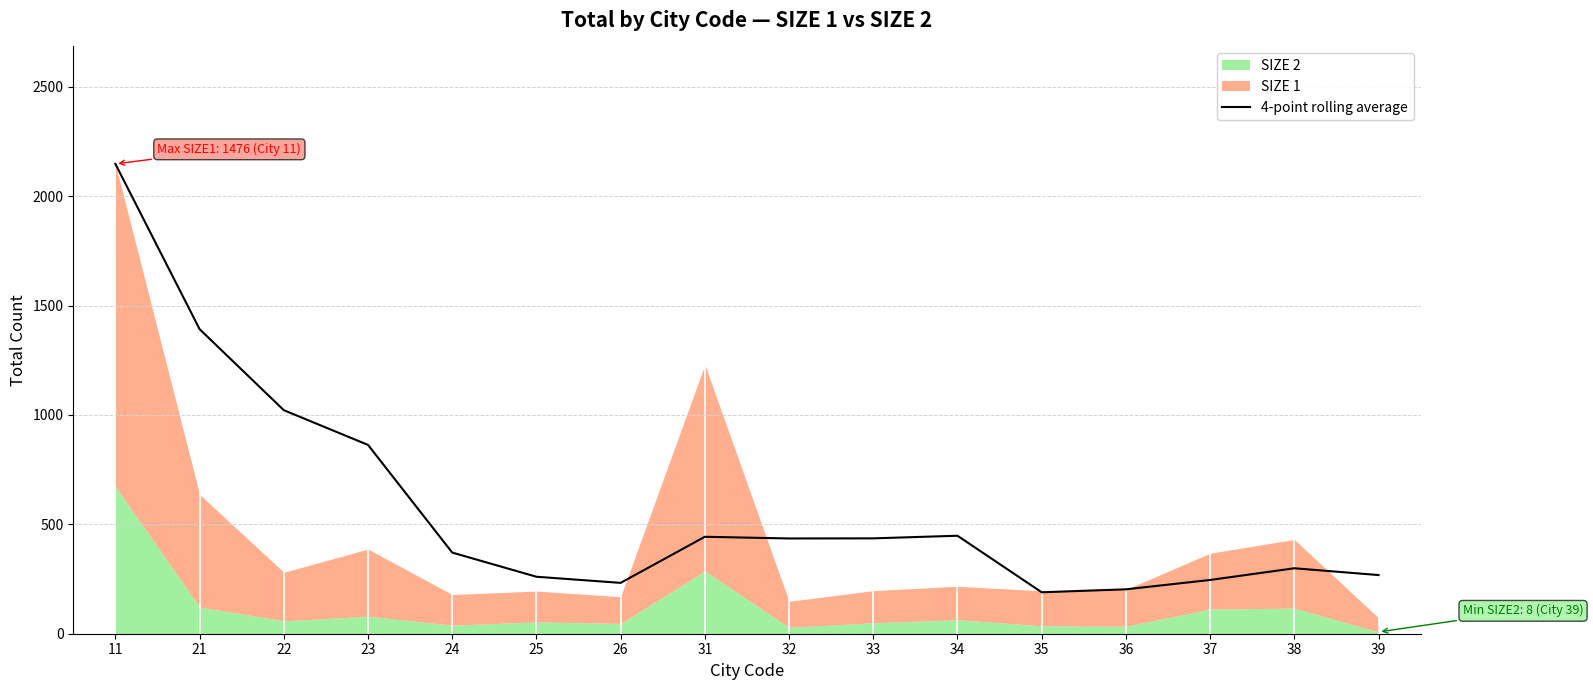

List the labels in order of value, smallest first.

35, 36, 26, 37, 25, 39, 38, 24, 32, 33, 31, 34, 23, 22, 21, 11